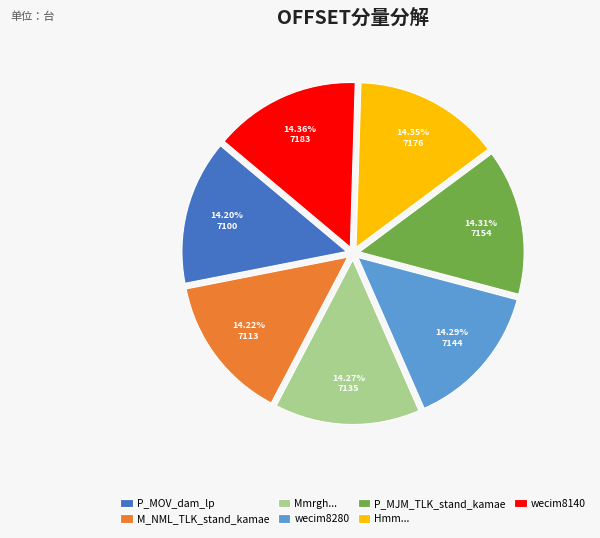

Does any single category account for the majority?

No